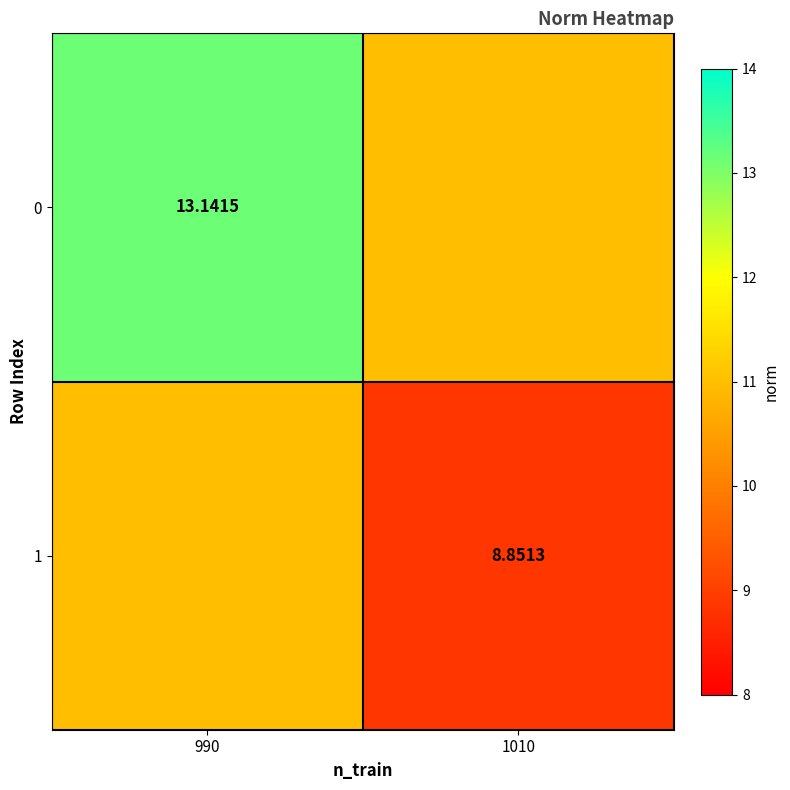

Is the value of 1 at 1010 greater than the value of 0 at 990?

No